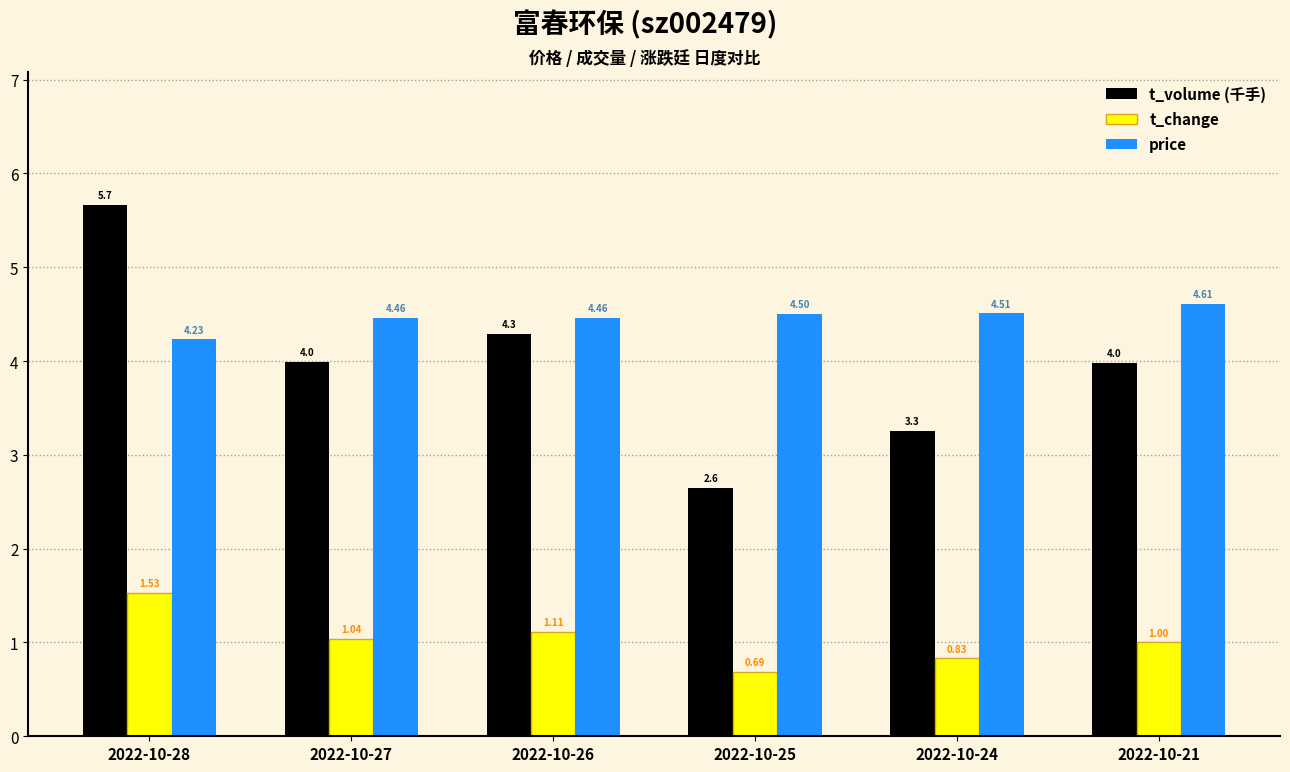

At 2022-10-24, list the series in order from largest to smallest.

price, t_volume (千手), t_change